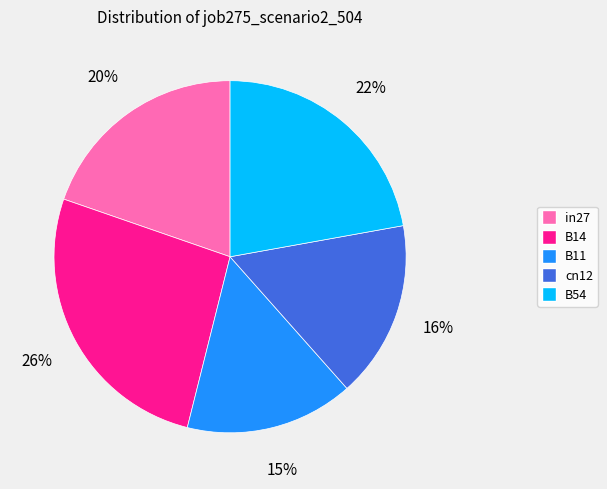

Combined, do cn12 and in27 account for over 50%?

No